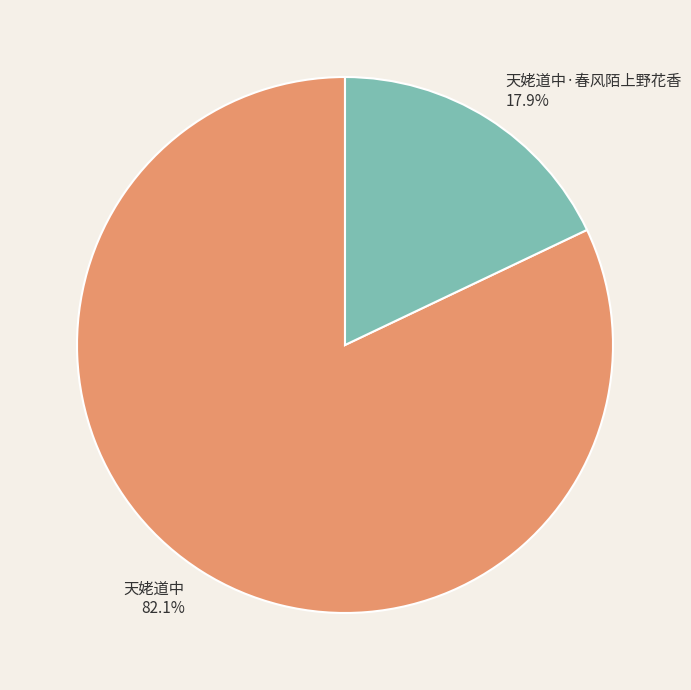

What is the largest slice in the pie chart?

天姥道中